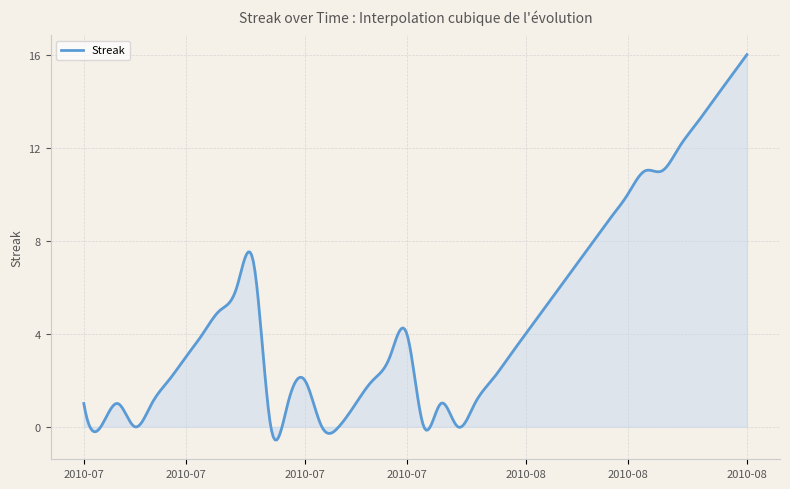

What is the smallest value displayed?

-0.6